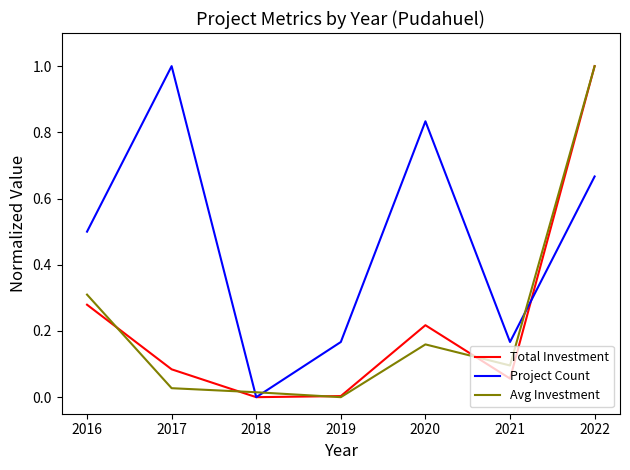

Is it true that Project Count equals 0.5 at 2016?

True